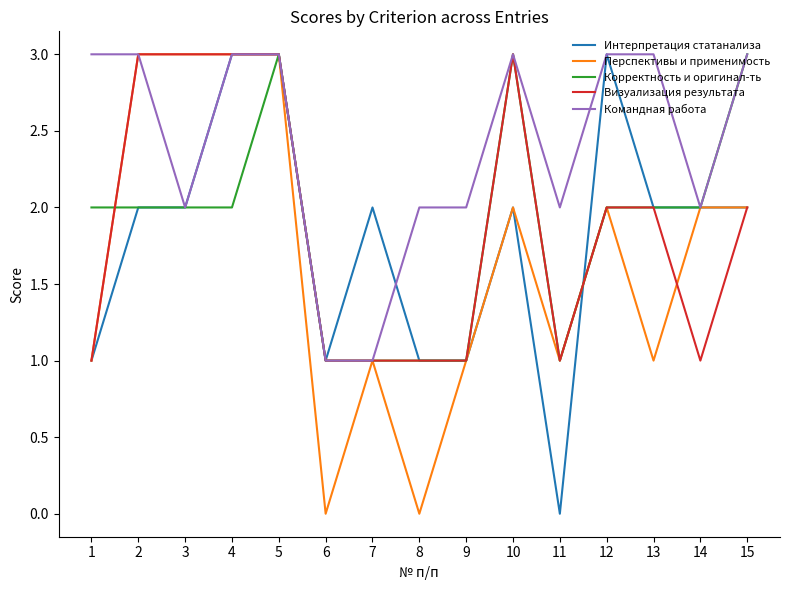

What is the total value across all series at 11?

5